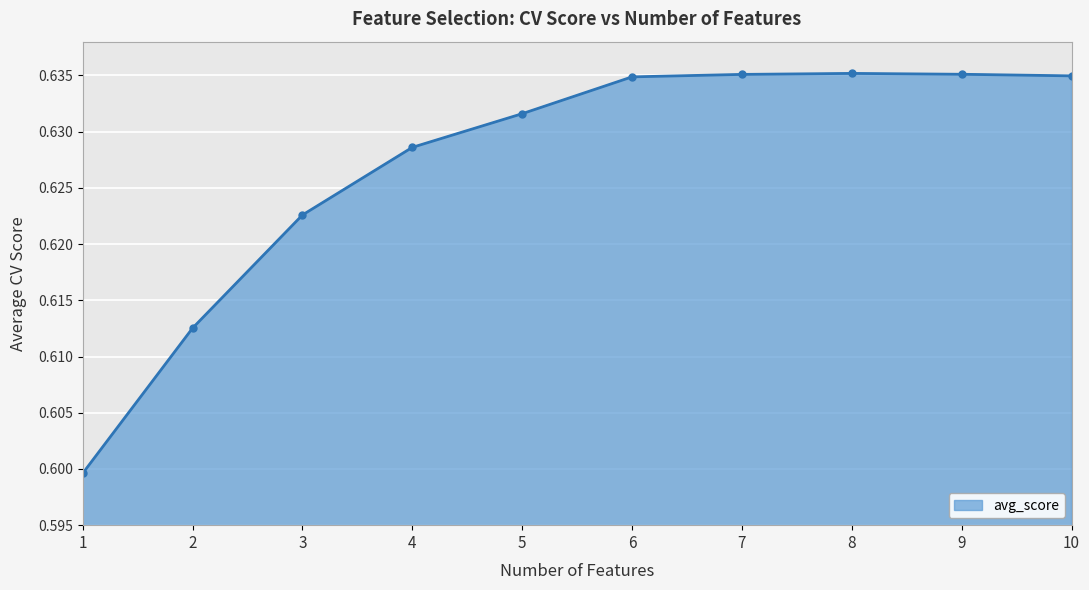

What is the sum of all values?

6.3